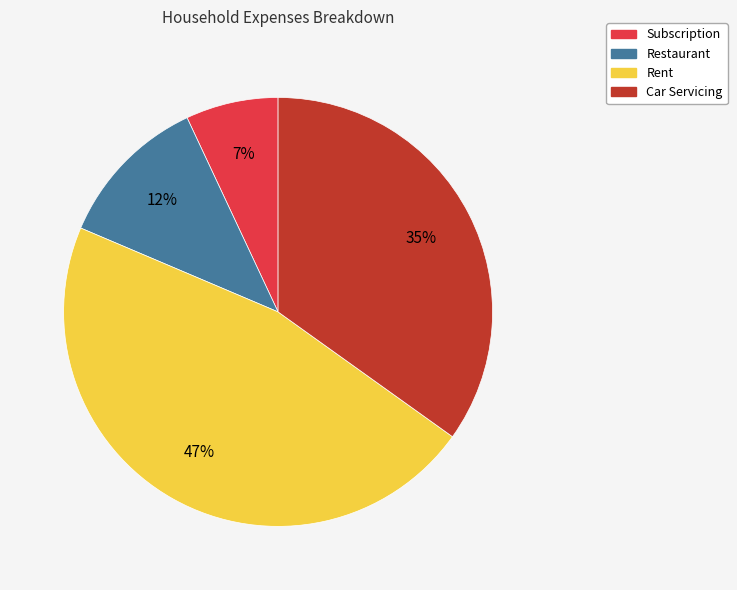

To the nearest percent, what portion does Subscription represent?

7%